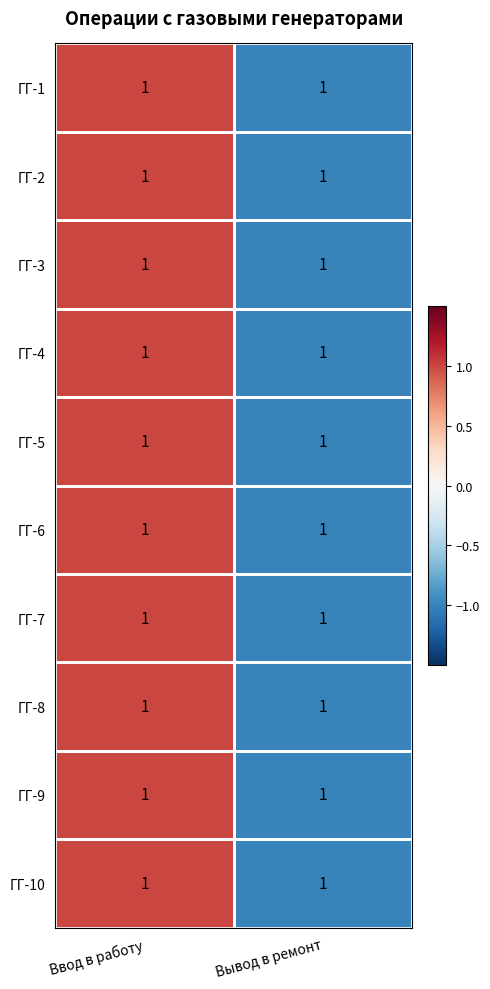

Reading left to right, extract all data points from this chart.

ГГ-1: Ввод в работу=1	Вывод в ремонт=1
ГГ-2: Ввод в работу=1	Вывод в ремонт=1
ГГ-3: Ввод в работу=1	Вывод в ремонт=1
ГГ-4: Ввод в работу=1	Вывод в ремонт=1
ГГ-5: Ввод в работу=1	Вывод в ремонт=1
ГГ-6: Ввод в работу=1	Вывод в ремонт=1
ГГ-7: Ввод в работу=1	Вывод в ремонт=1
ГГ-8: Ввод в работу=1	Вывод в ремонт=1
ГГ-9: Ввод в работу=1	Вывод в ремонт=1
ГГ-10: Ввод в работу=1	Вывод в ремонт=1